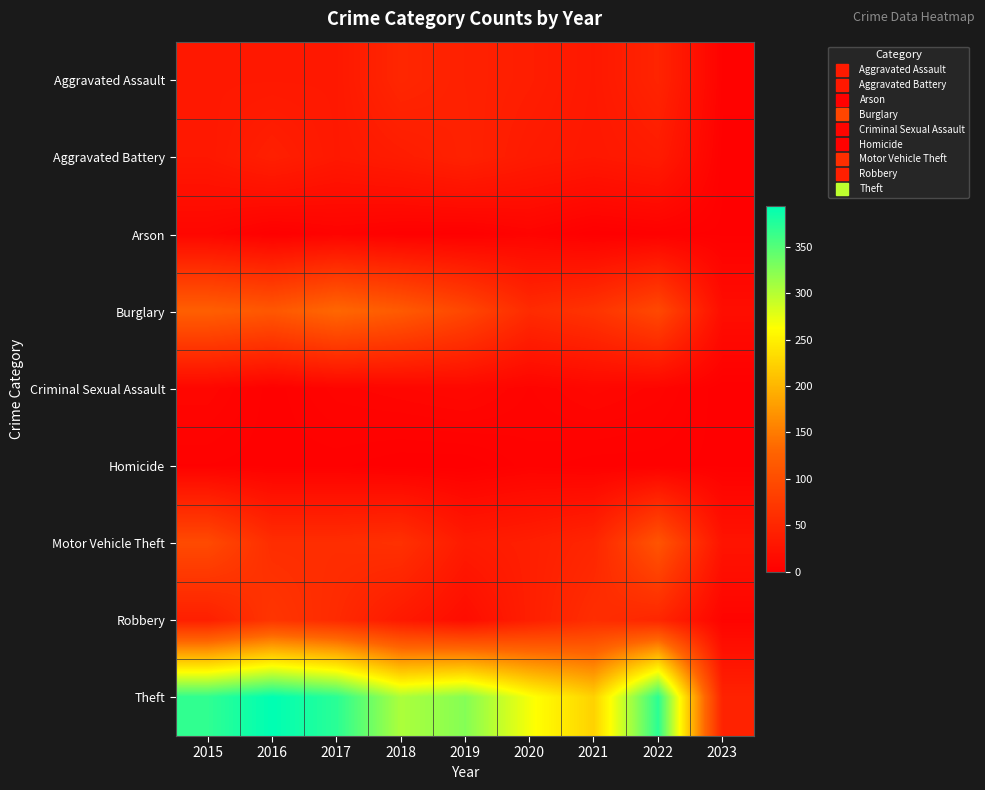

Reading right to left, extract all data points from this chart.

Aggravated Assault: 2023=4	2022=47	2021=32	2020=39	2019=43	2018=50	2017=32	2016=32	2015=32
Aggravated Battery: 2023=2	2022=36	2021=31	2020=35	2019=44	2018=37	2017=32	2016=41	2015=31
Arson: 2023=1	2022=2	2021=0	2020=6	2019=1	2018=2	2017=5	2016=1	2015=9
Burglary: 2023=18	2022=94	2021=67	2020=56	2019=92	2018=117	2017=133	2016=113	2015=123
Criminal Sexual Assault: 2023=0	2022=7	2021=10	2020=6	2019=11	2018=9	2017=7	2016=2	2015=9
Homicide: 2023=1	2022=2	2021=2	2020=4	2019=0	2018=0	2017=2	2016=2	2015=3
Motor Vehicle Theft: 2023=26	2022=109	2021=49	2020=40	2019=35	2018=63	2017=59	2016=59	2015=96
Robbery: 2023=6	2022=50	2021=59	2020=40	2019=17	2018=33	2017=55	2016=69	2015=41
Theft: 2023=45	2022=371	2021=224	2020=267	2019=325	2018=305	2017=372	2016=394	2015=369